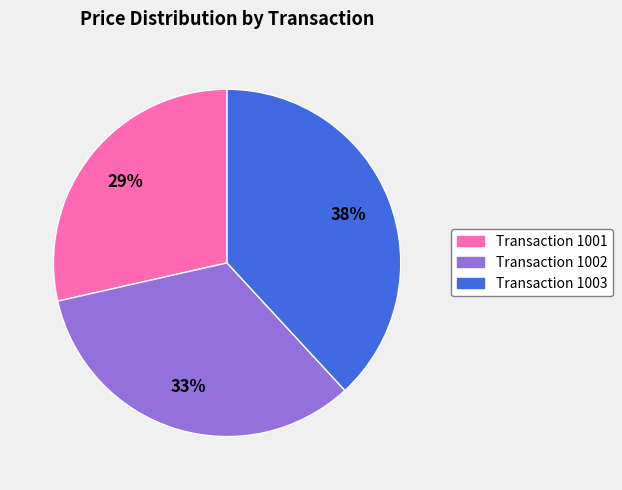

To the nearest percent, what is the average slice percentage?

33%